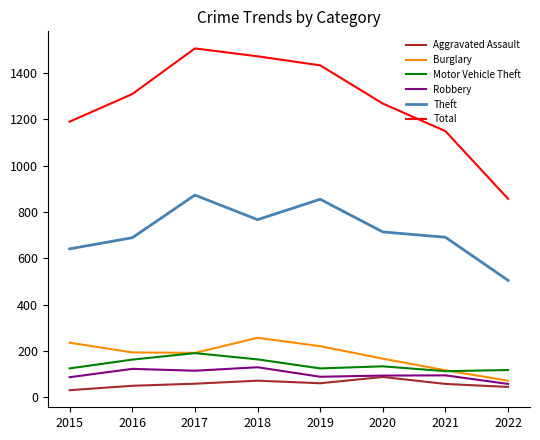

At how many categories does at least one series exceed 198?

8